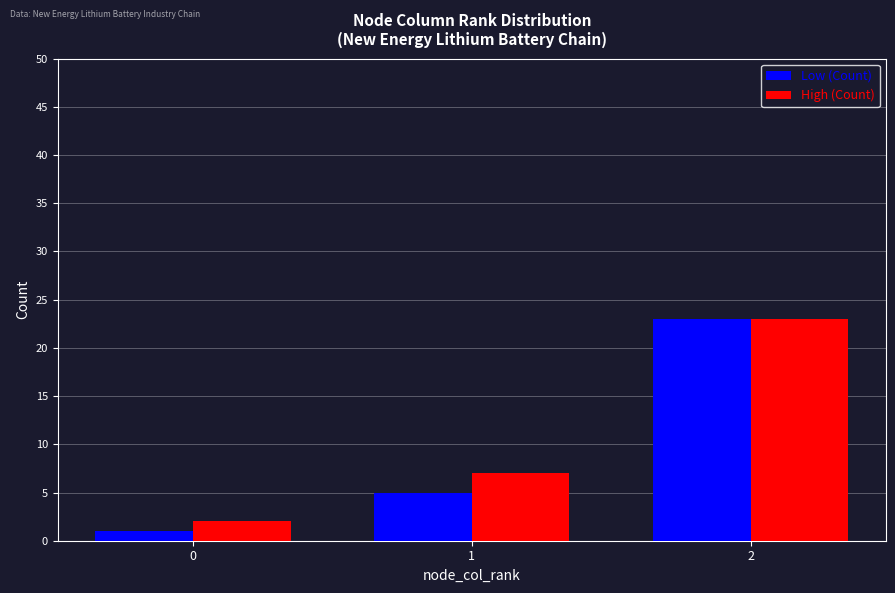

What is the average value of the High (Count) series?

11